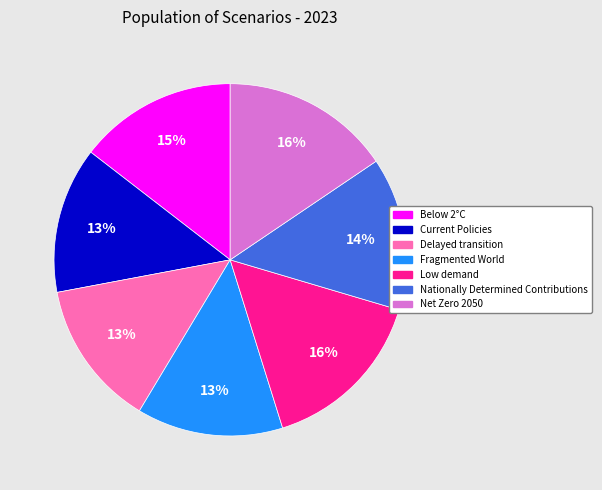

Does Nationally Determined Contributions represent more than half of the total?

No